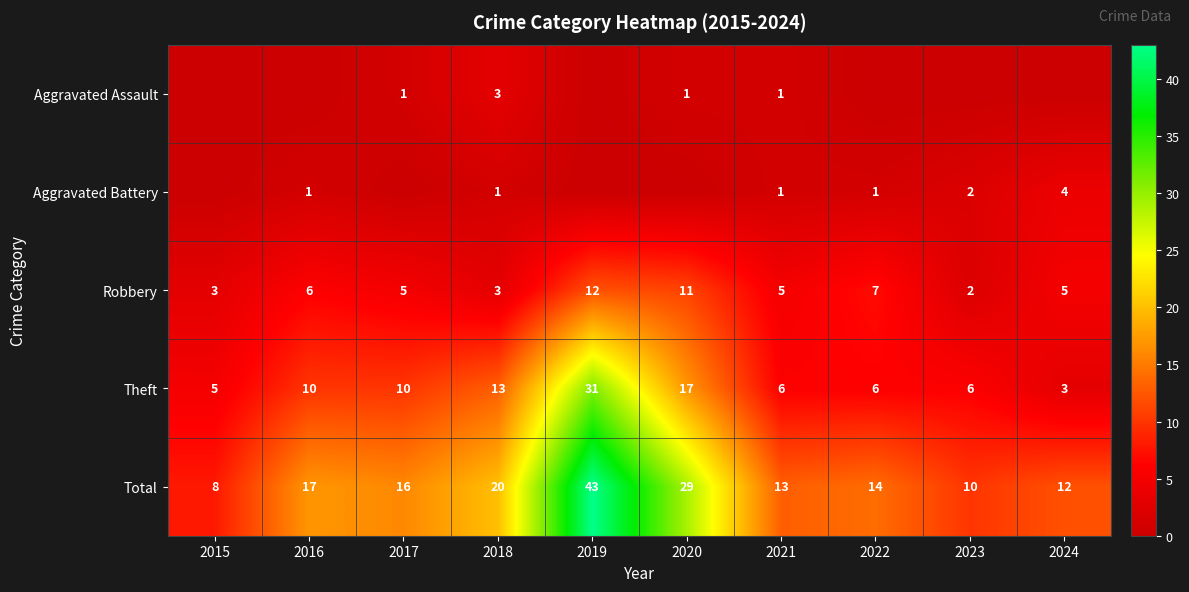

What is the sum of all Robbery values?

59